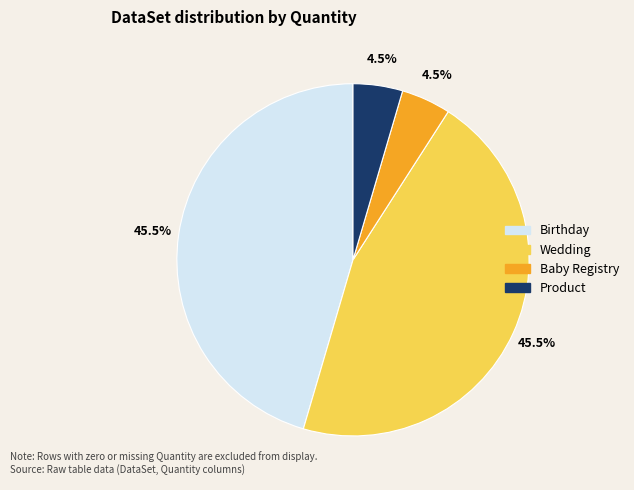

Which has a higher value, Birthday or Baby Registry?

Birthday